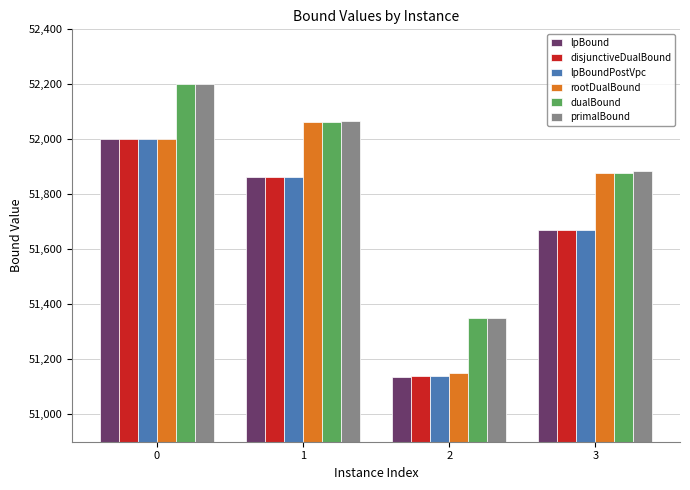

What are all the series names shown in the legend?

lpBound, disjunctiveDualBound, lpBoundPostVpc, rootDualBound, dualBound, primalBound